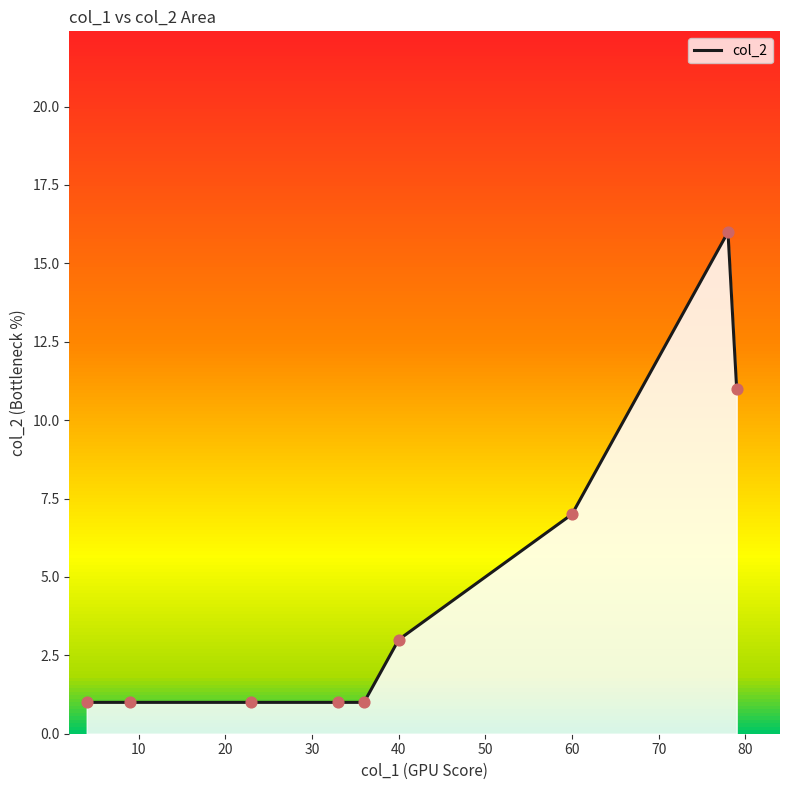

Which has a higher value, 36 or 33?

36